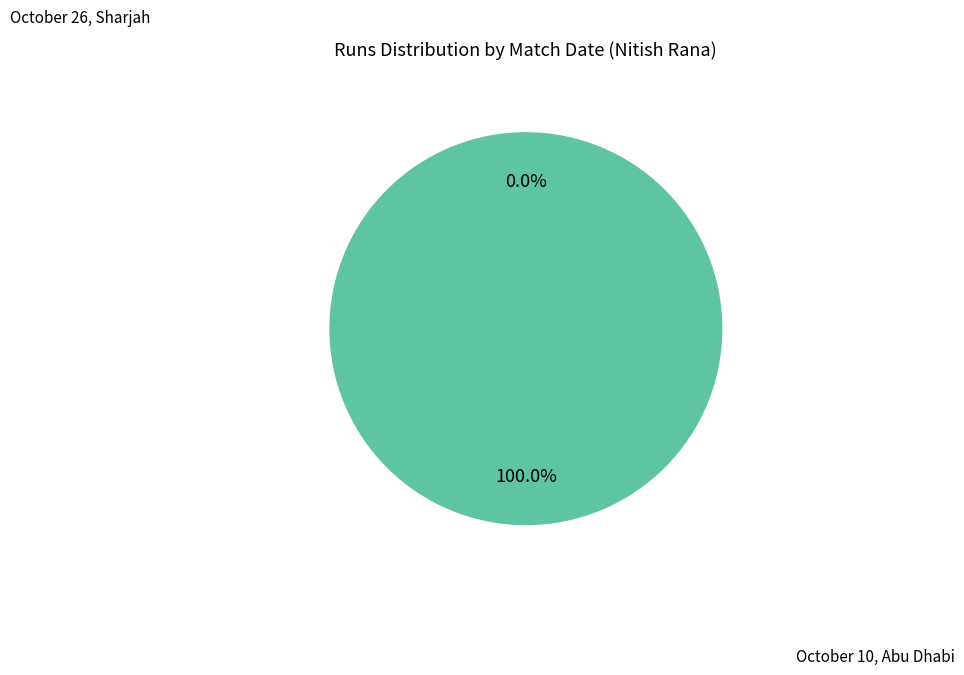

Is there a majority slice in this chart?

Yes